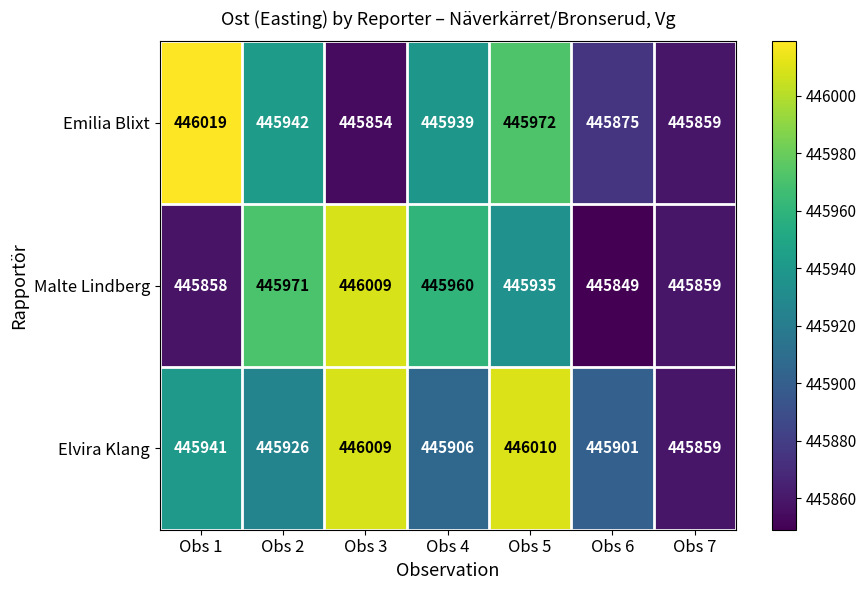

At which label is Elvira Klang closest to 445934?

Obs 1